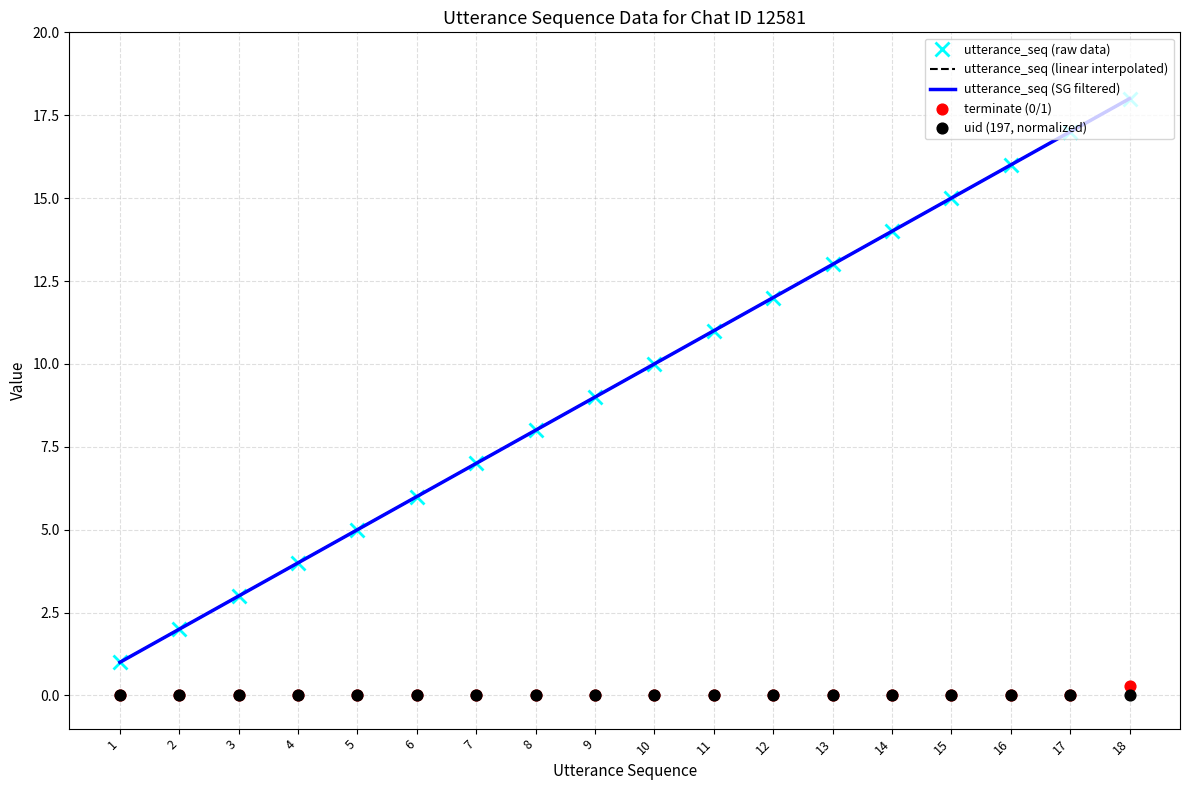

Which series reaches the minimum Y coordinate?

terminate